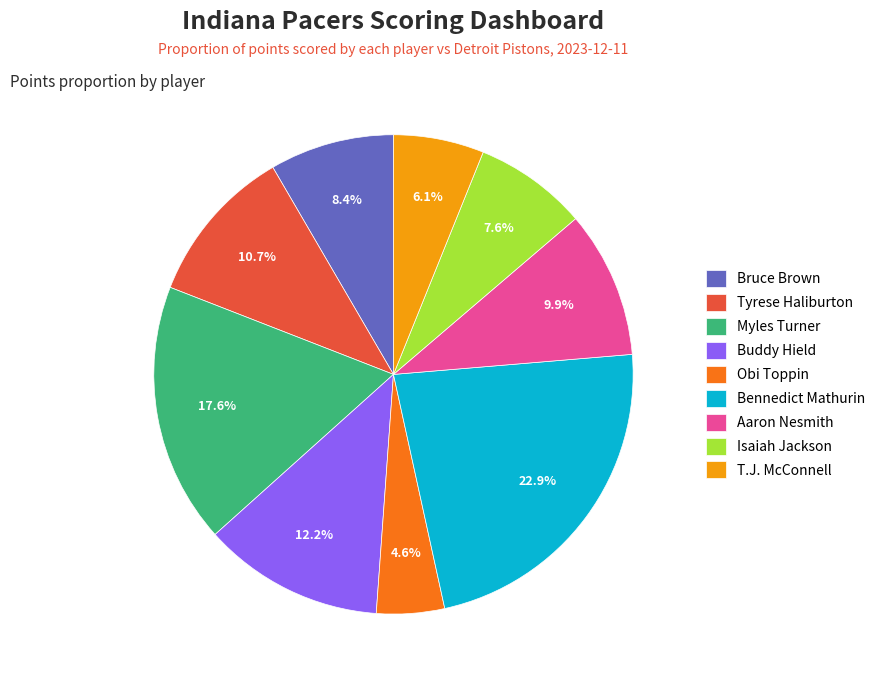

Which has a higher value, Bennedict Mathurin or Bruce Brown?

Bennedict Mathurin